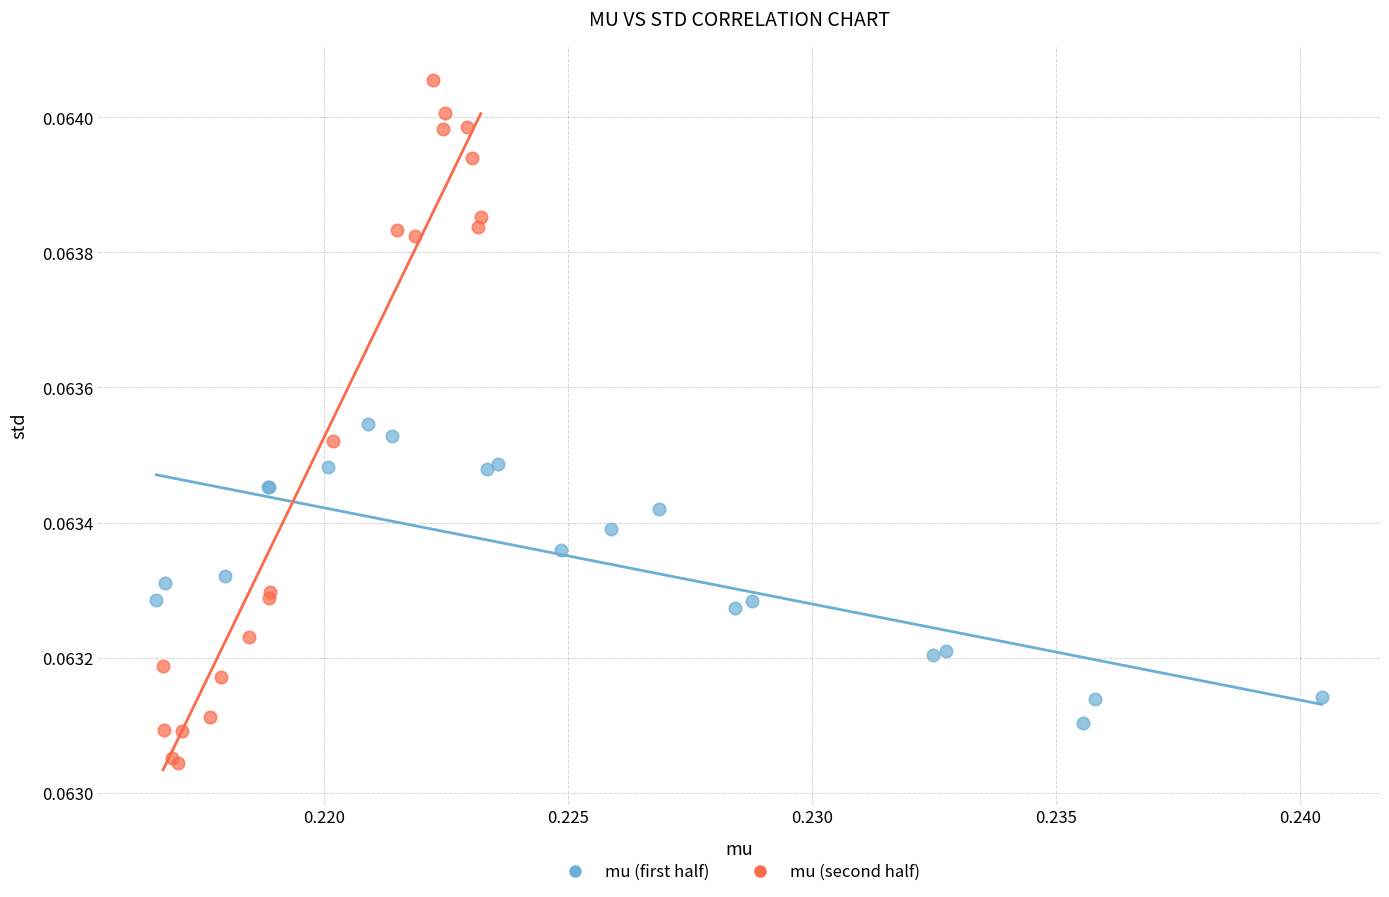

Which series contains the highest Y value?

mu (second half)